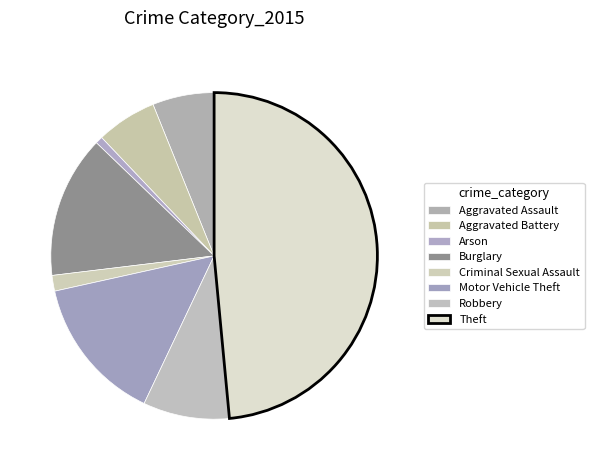

Does Criminal Sexual Assault account for over 50% of the chart?

No